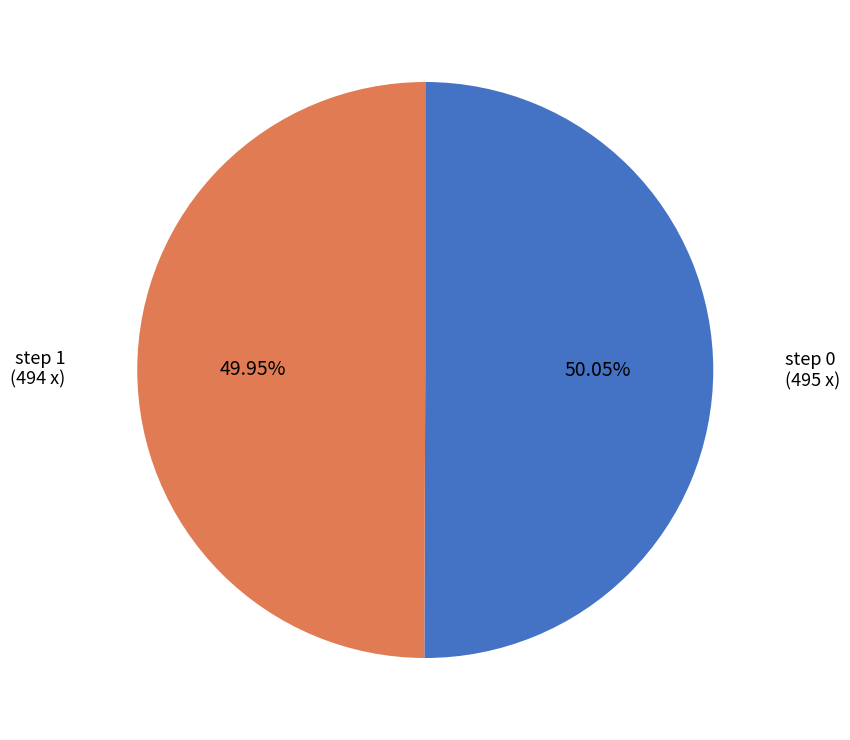

Approximately how many times larger is the value at step 1 compared to step 0?

1.0